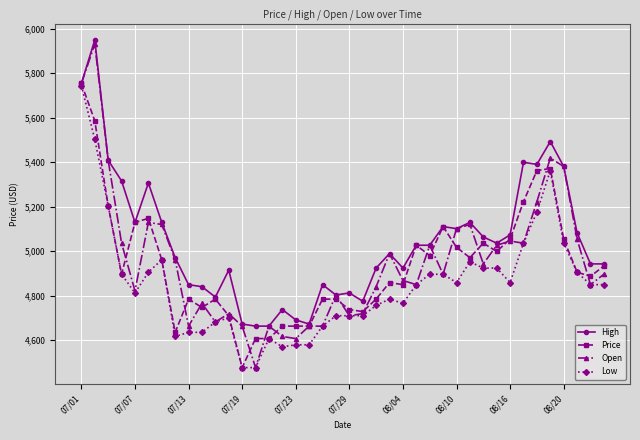

How many lines are shown in the chart?

4